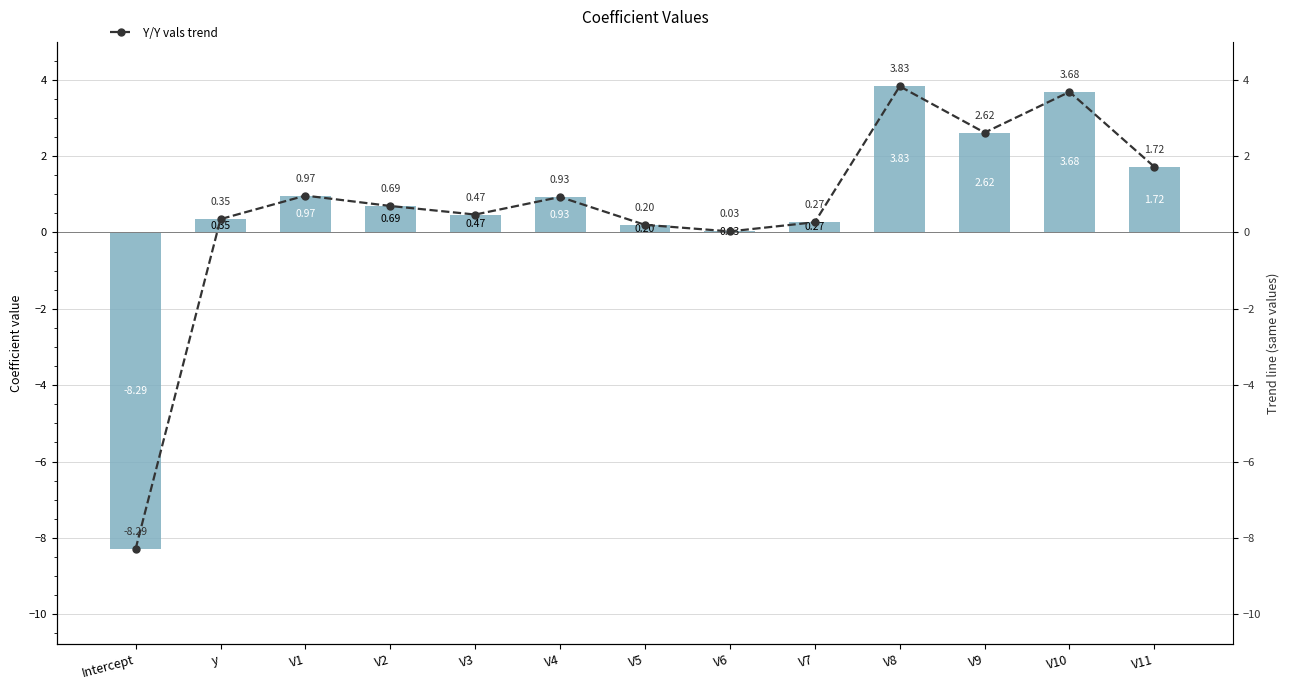

At which category does the chart reach its minimum across all series?

Intercept